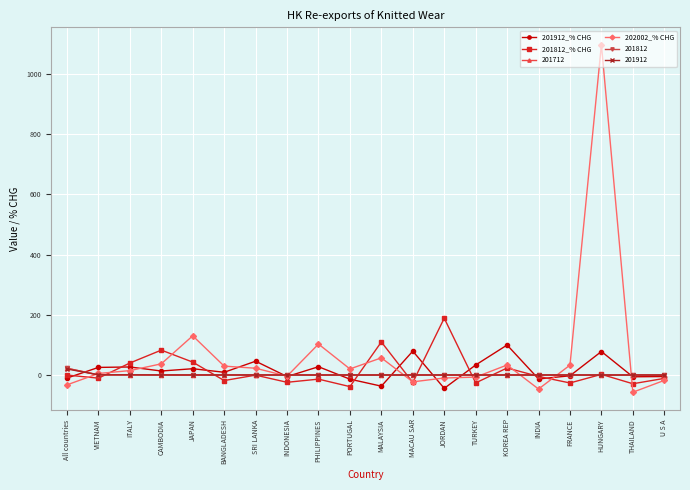

What is the value of the 201812_% CHG point at the 19th from the left?

-29.0